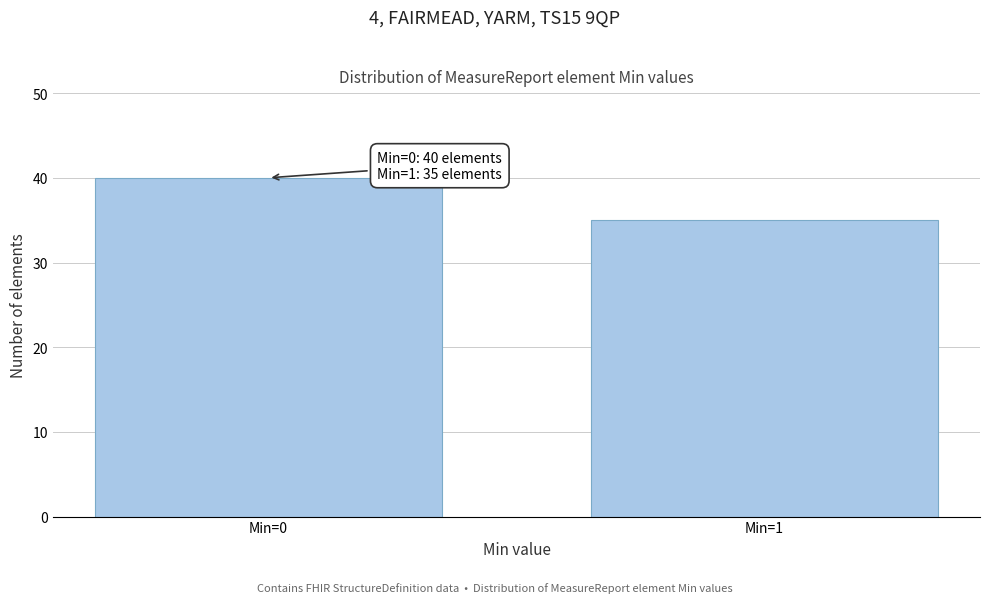

Reading left to right, transcribe all the data shown in this chart.

Min=0=40	Min=1=35